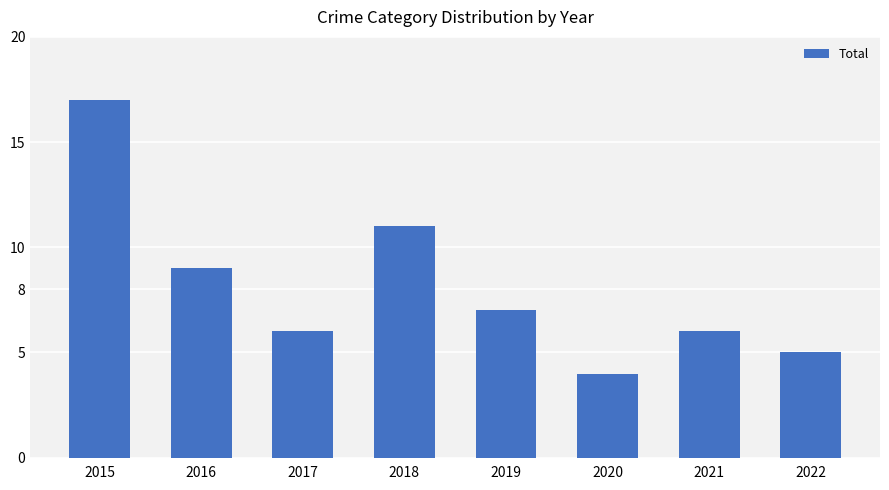

Reading left to right, extract all data points from this chart.

2015=17	2016=9	2017=6	2018=11	2019=7	2020=4	2021=6	2022=5